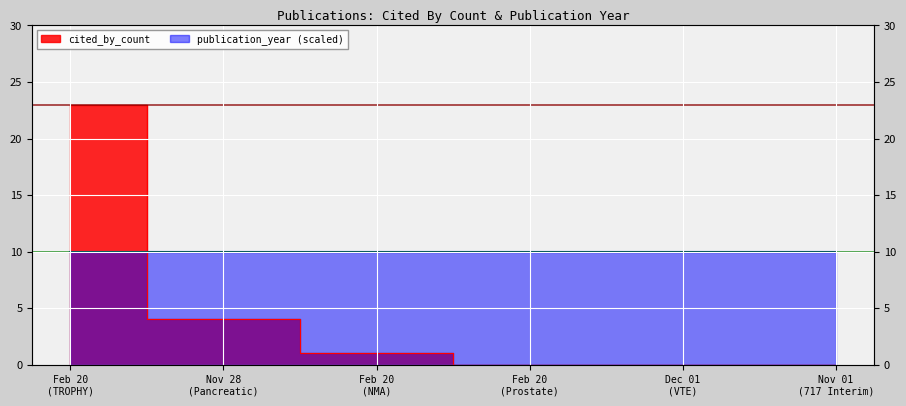

What is the difference between the second highest and second lowest values?

4